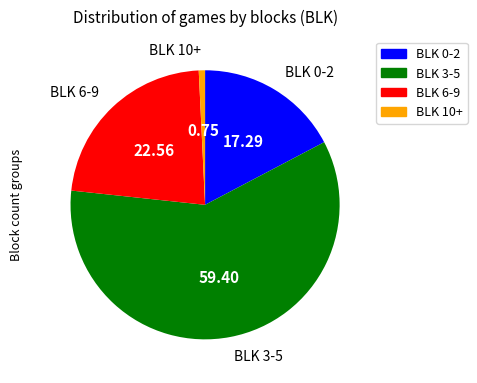

Is there a majority slice in this chart?

Yes